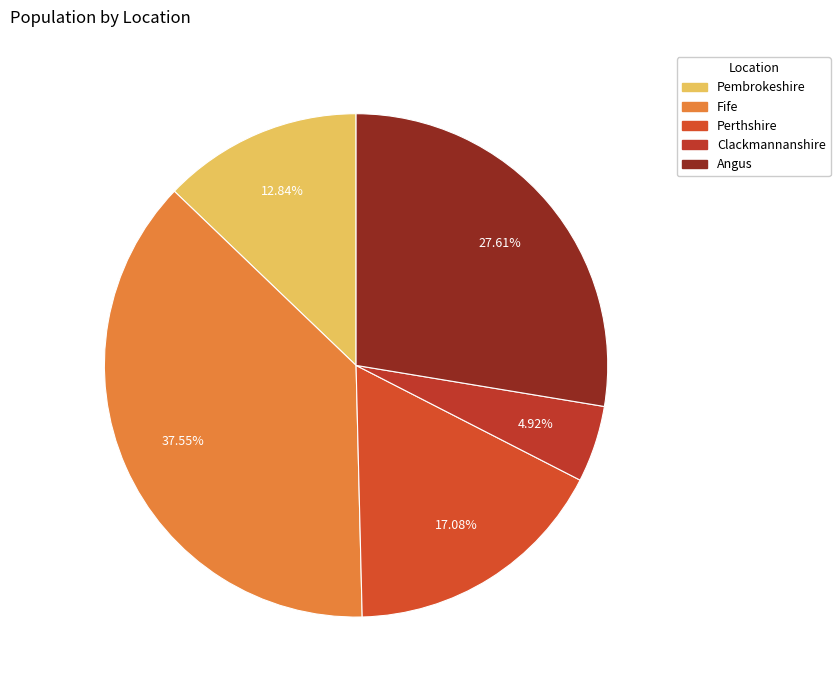

Is Angus the majority of the pie?

No